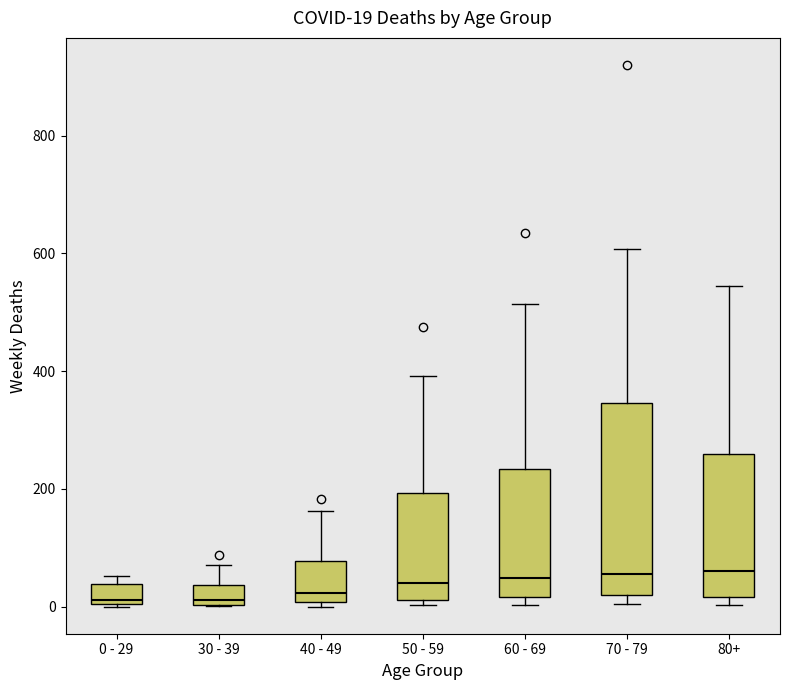

Which box is the tallest, from its lower edge to its upper edge?

70 - 79